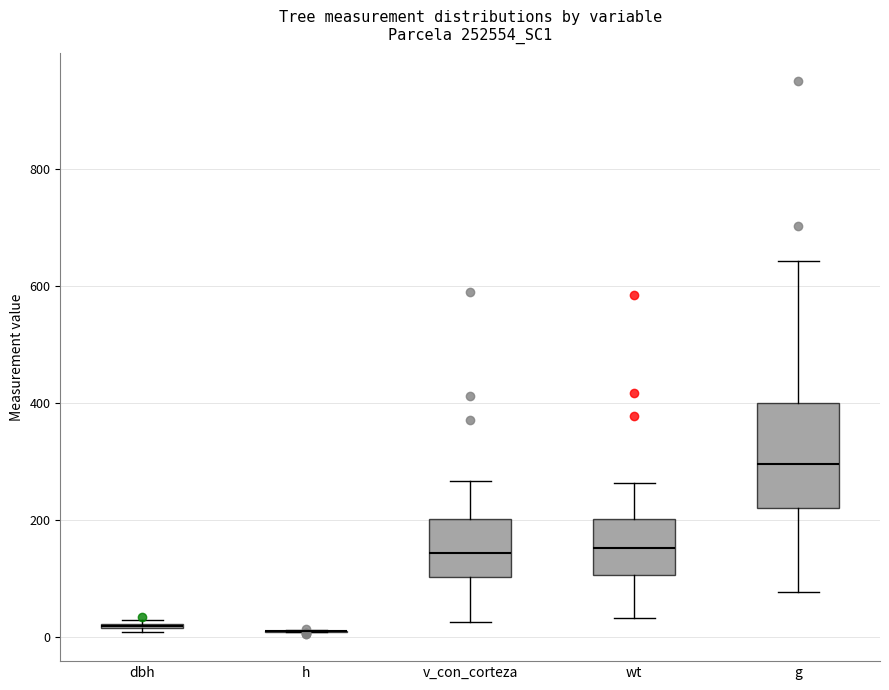

Reading left to right, read every box against the y-axis: the position of its median line, the range the box covers, and the ends of its whiskers. The values are not printed on the chart, so give them approximately, as read against the axis.

dbh: box collapsed to a line at 20, whiskers 0 to 20
h: box collapsed to a line at 20, whiskers 0 to 20
v_con_corteza: median 140, box 100 to 200, whiskers 20 to 260
wt: median 160, box 100 to 200, whiskers 40 to 260
g: median 300, box 220 to 400, whiskers 80 to 640